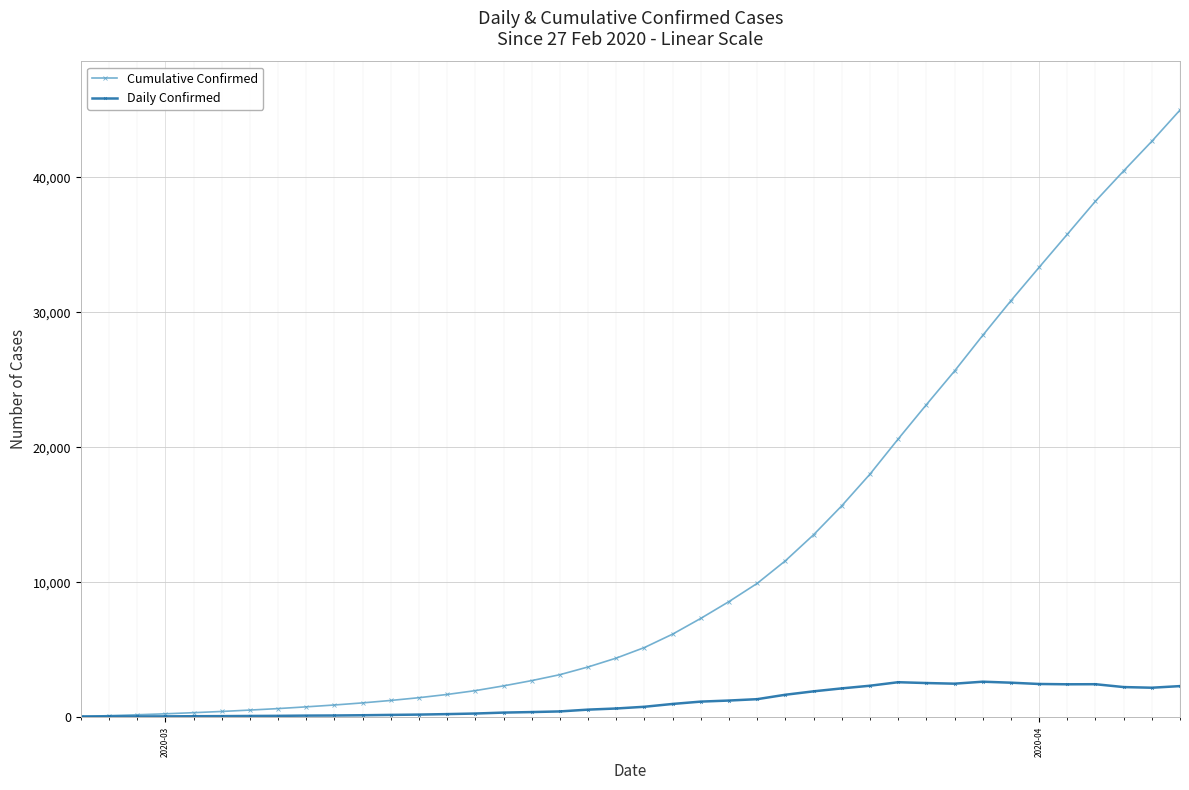

What is the value of the Cumulative Confirmed point at the 11th from the left?

1071